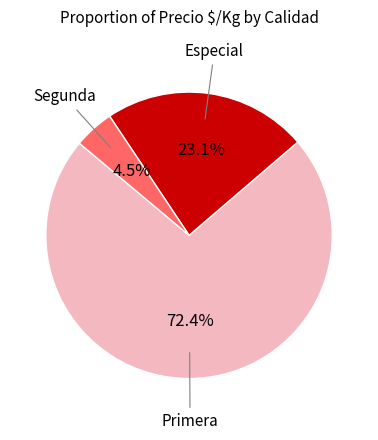

Count the number of slices in the pie.

3